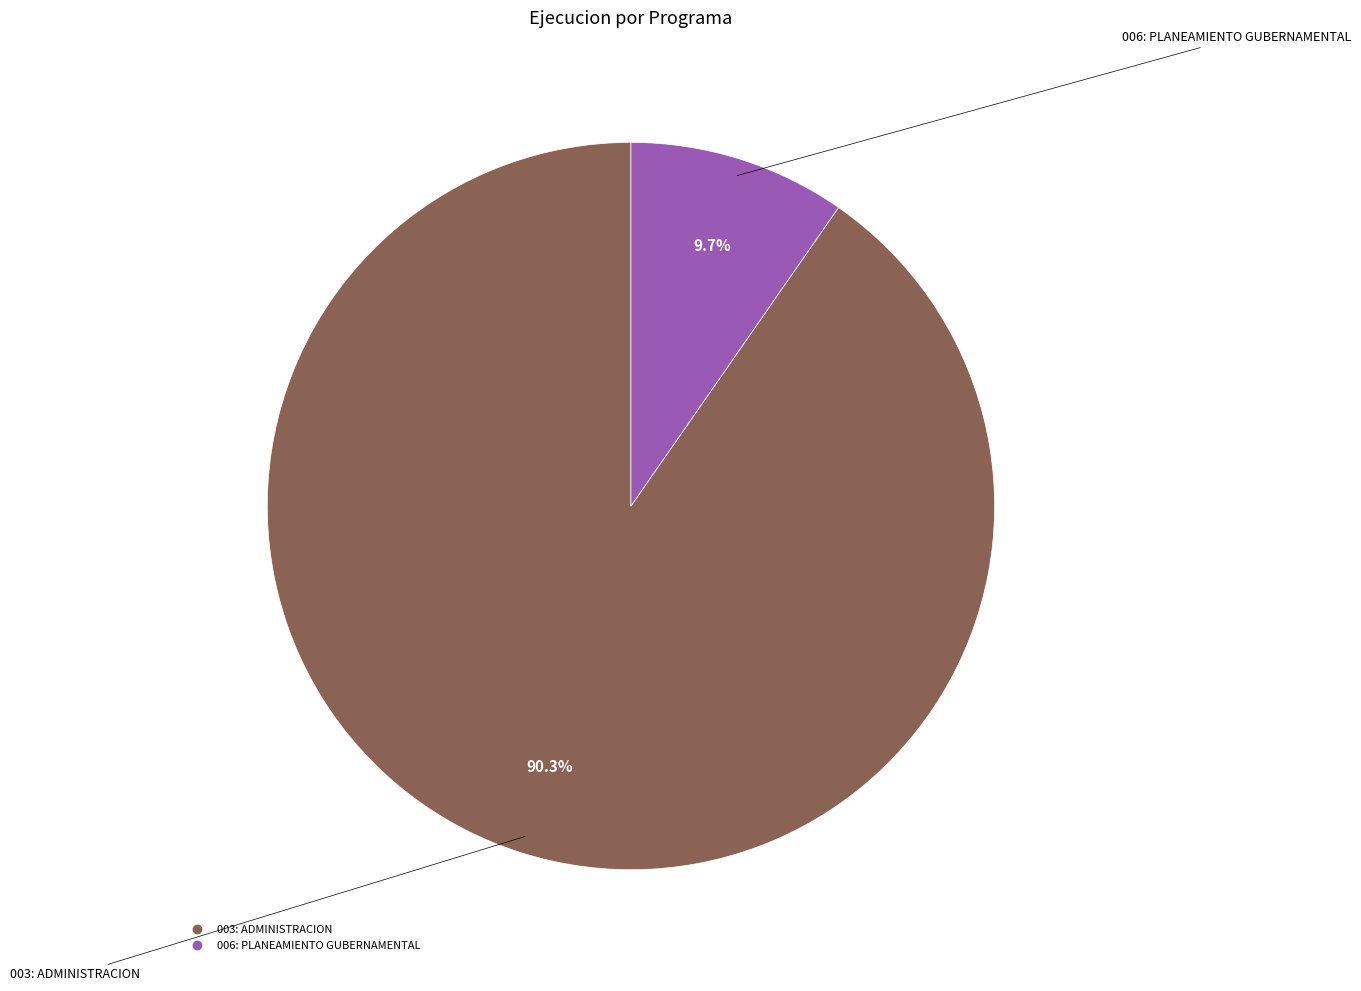

What is the majority slice?

003: ADMINISTRACION